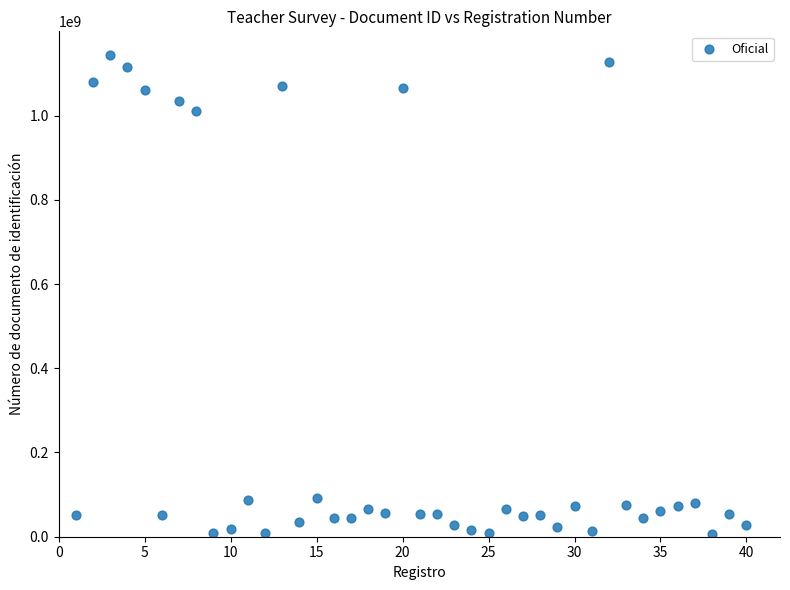

What is the range of Y values (max minus min)?

1137111427